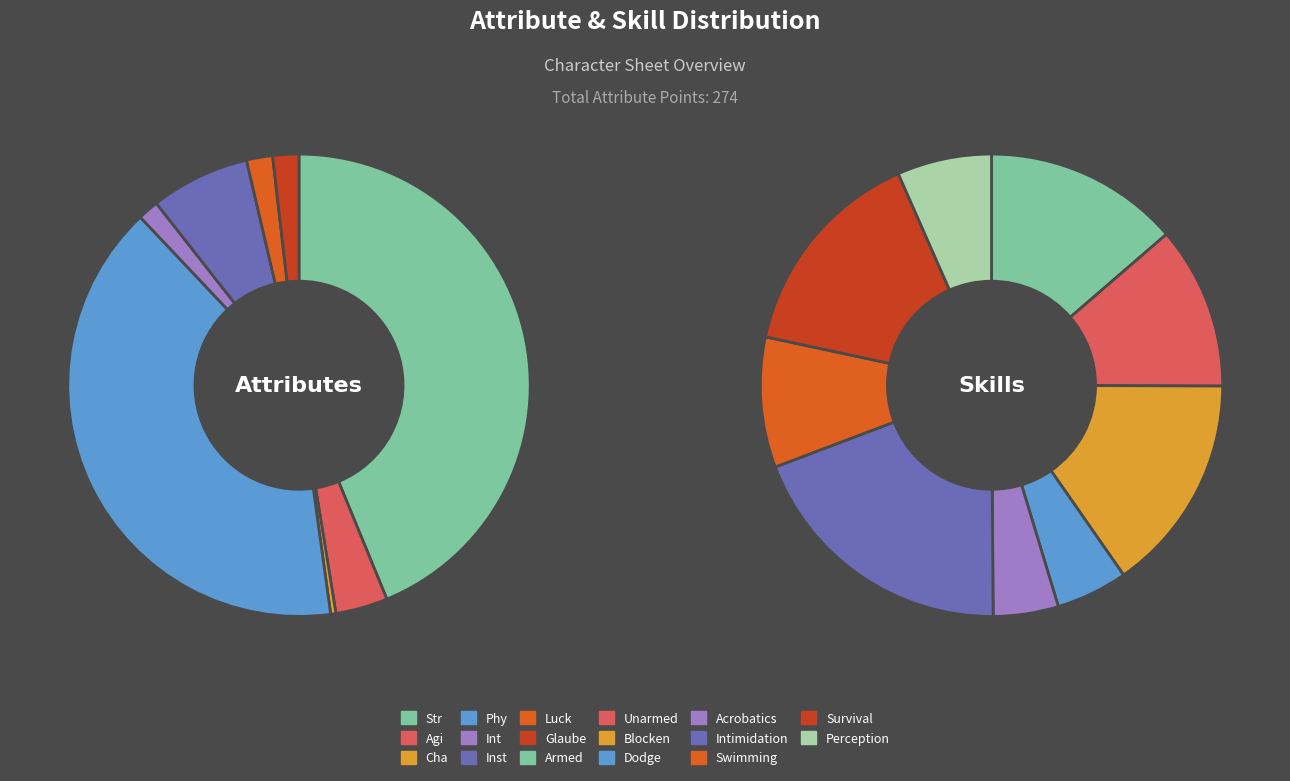

Is Inst the majority of the pie?

No